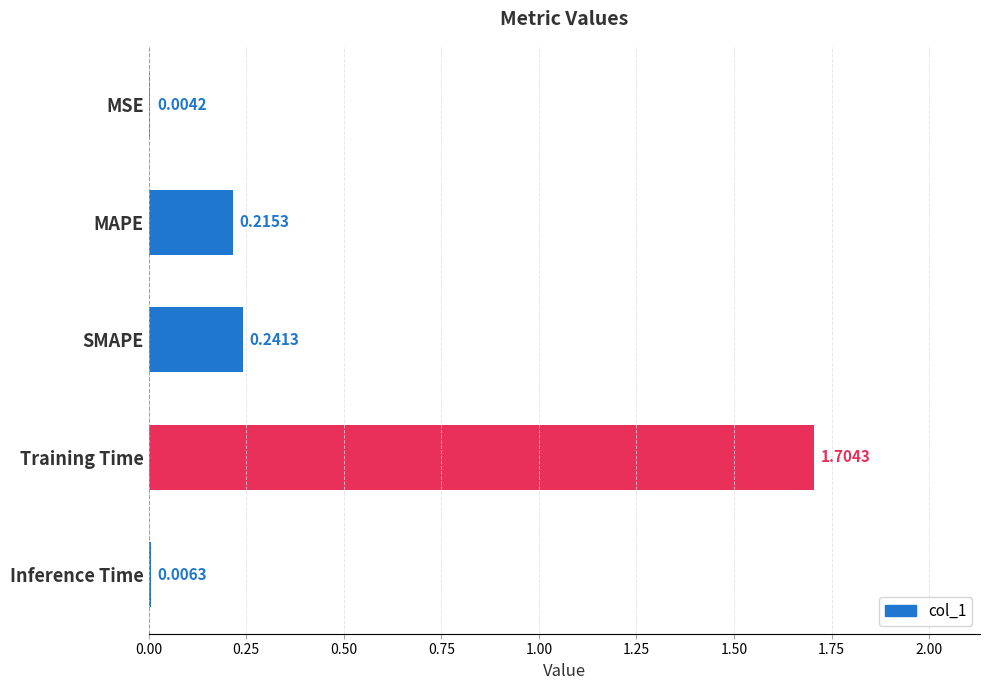

What is the sum of all values?

2.2